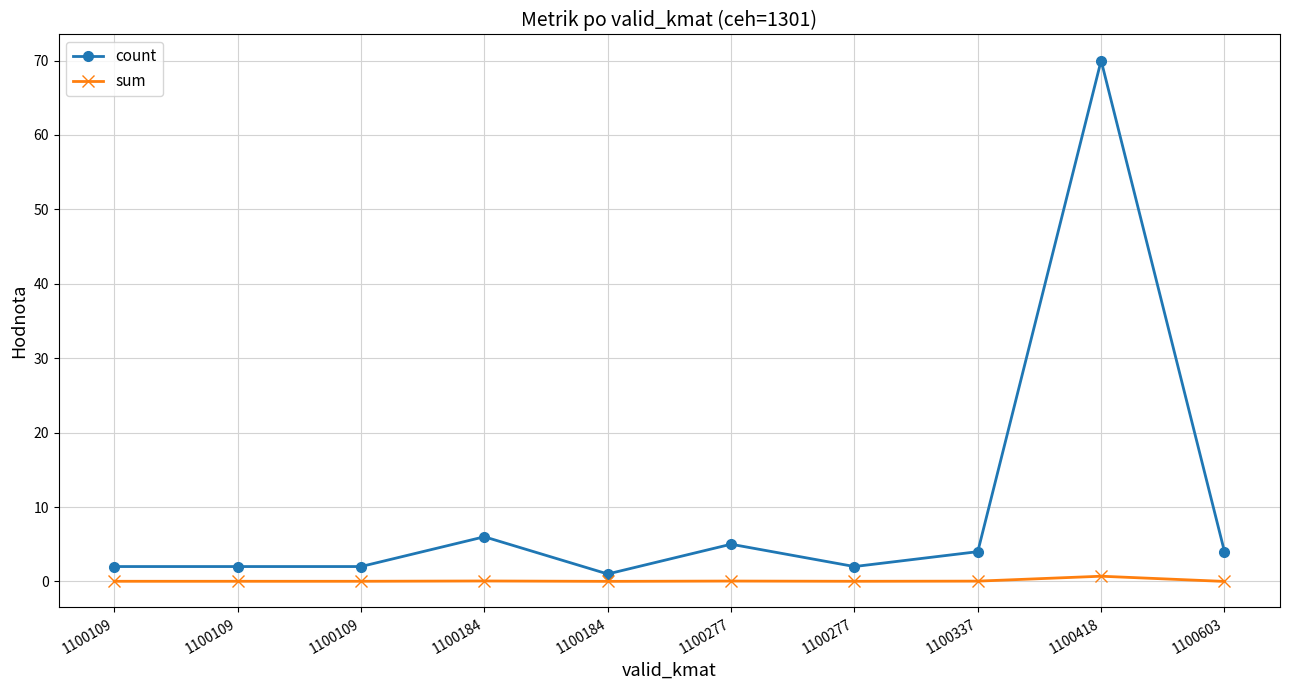

What are all the series names shown in the legend?

count, sum